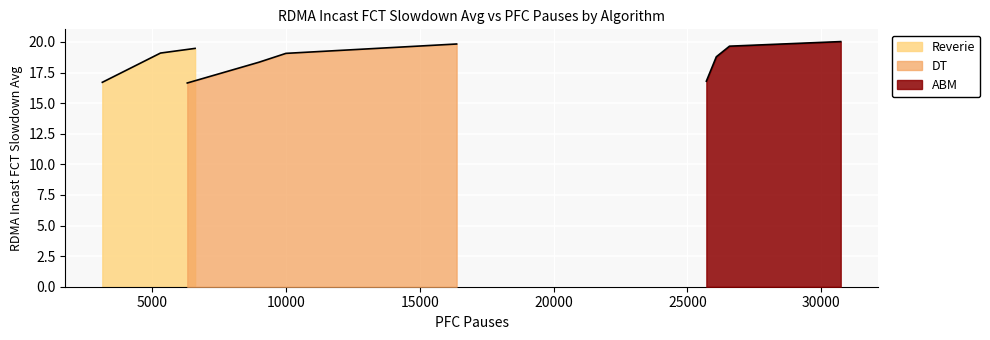

True or false: ABM has a value of 4.0 at 9001.

False